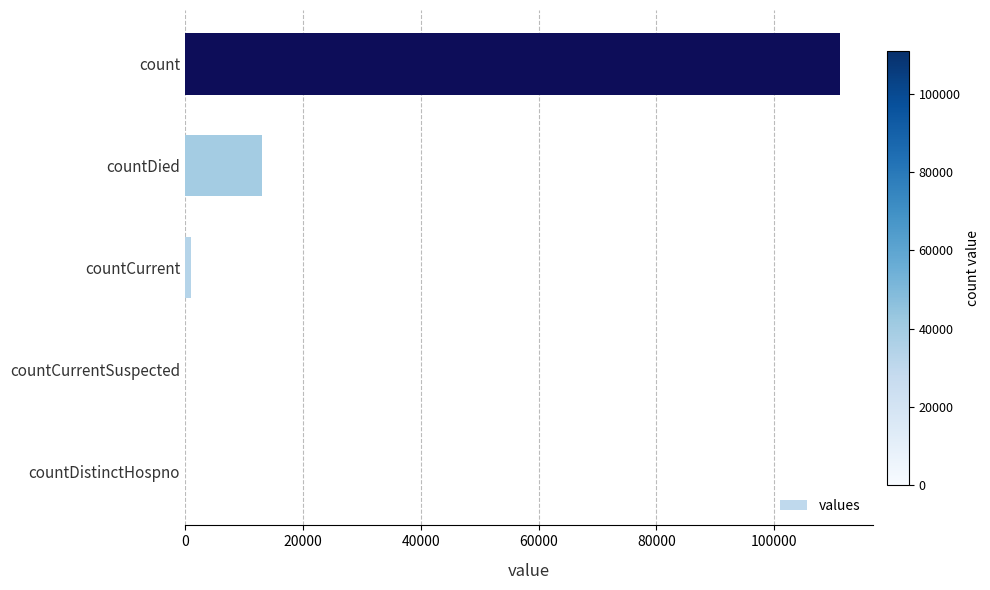

Where is the data nearest to the value 55573?

countDied